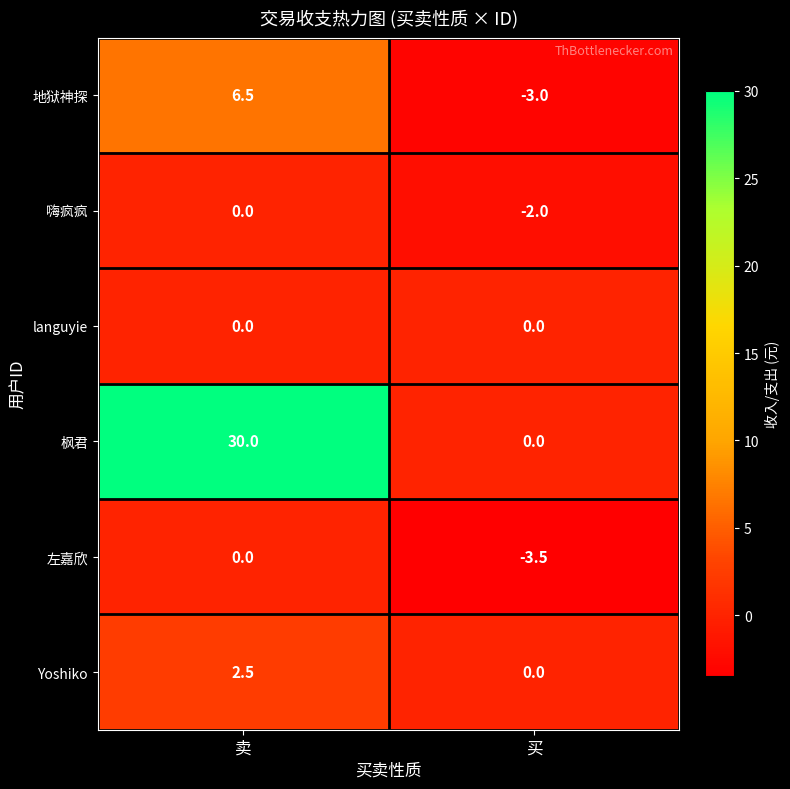

What is the average value of the 嗨疯疯 series?

-1.0